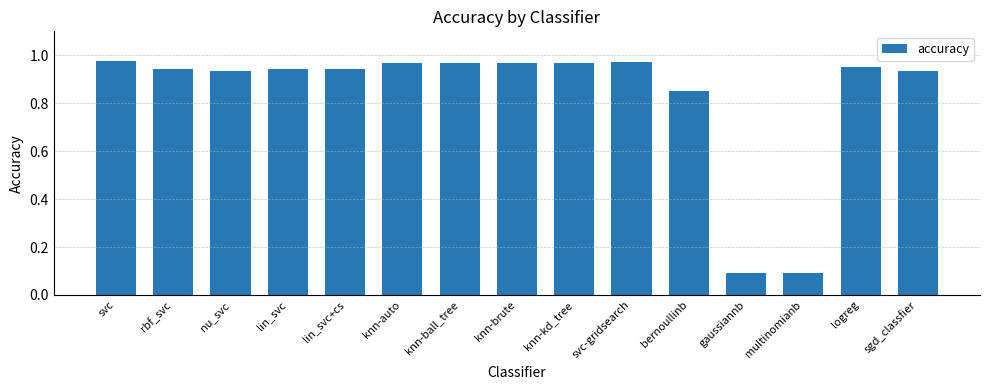

What is the label of the 9th bar from the right?

knn-ball_tree